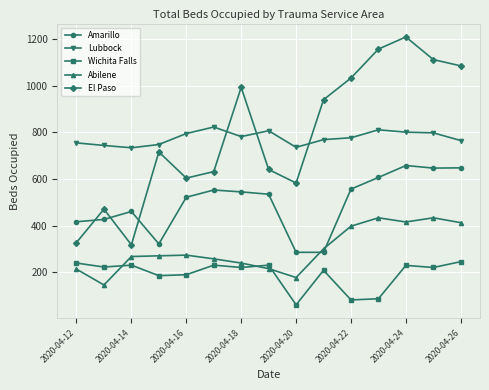

What is the difference between the maximum and minimum values in the Amarillo series?

372